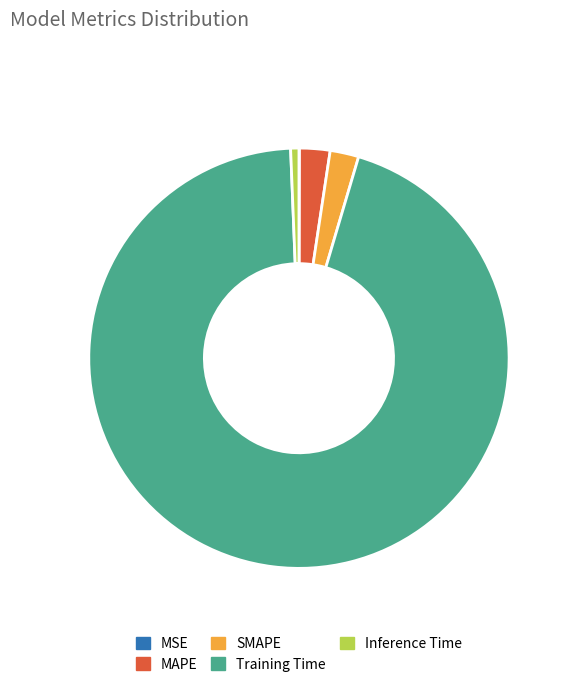

Is it true that MAPE is 2% of the pie?

True